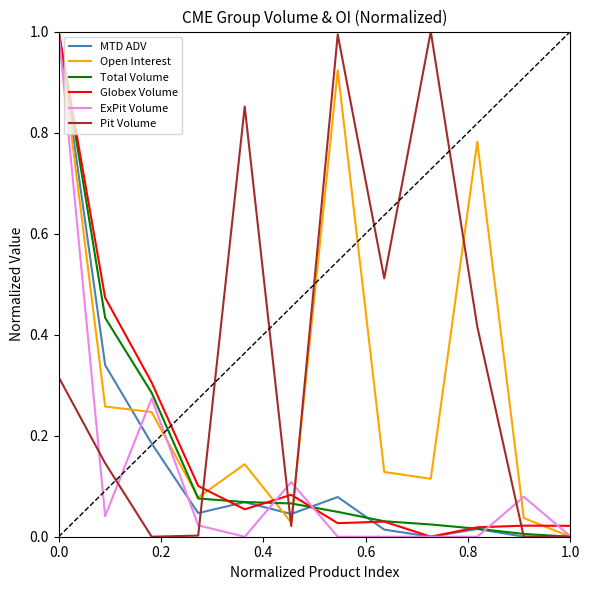

Which series has the largest total across all categories?

Pit Volume